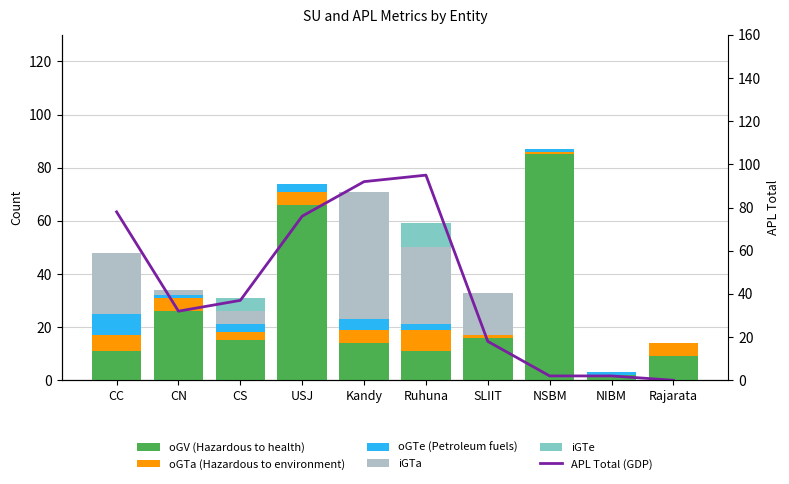

What is the difference between the second highest and minimum values in the oGTe (Petroleum fuels) series?

4